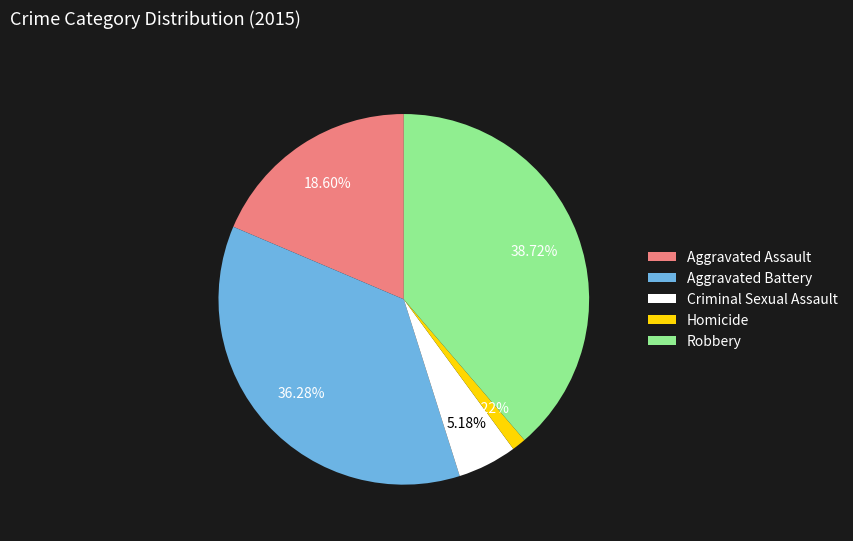

What percentage is the Robbery slice, to the nearest percent?

39%